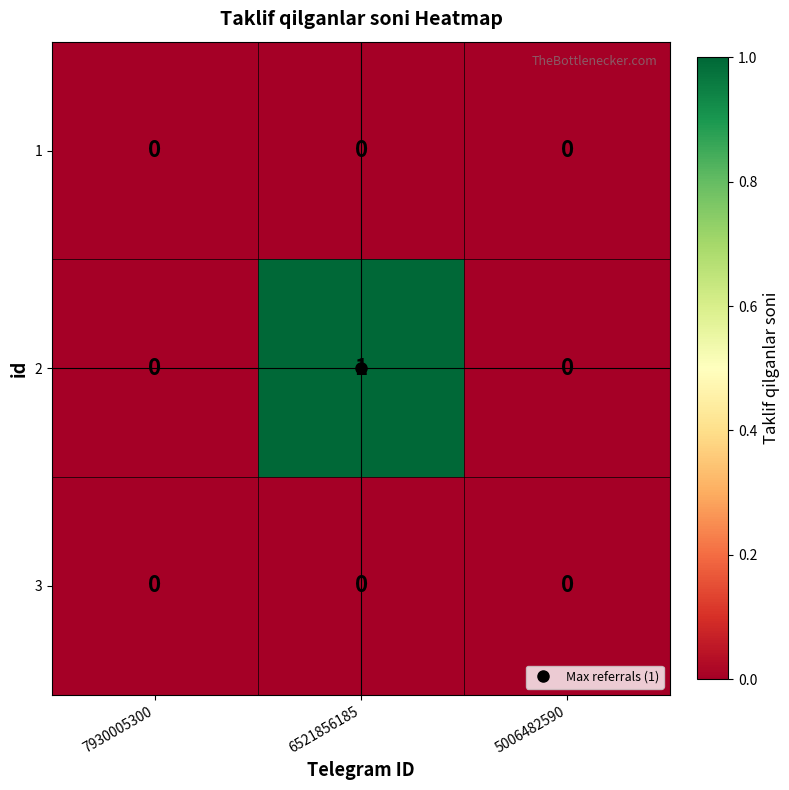

Count the number of categories in the chart.

3